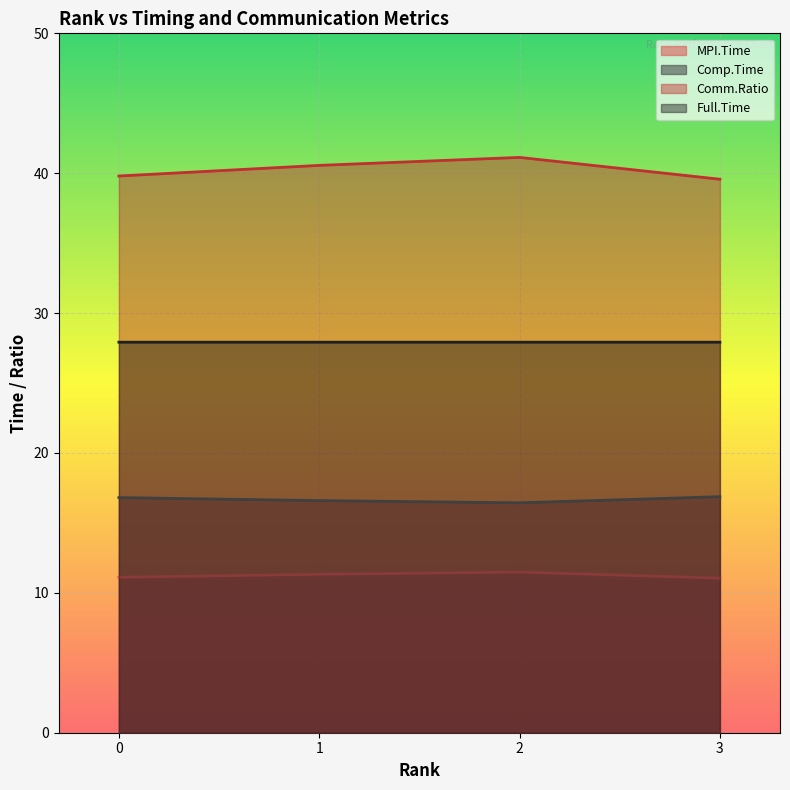

True or false: Comm.Ratio and Full.Time intersect in this chart.

False